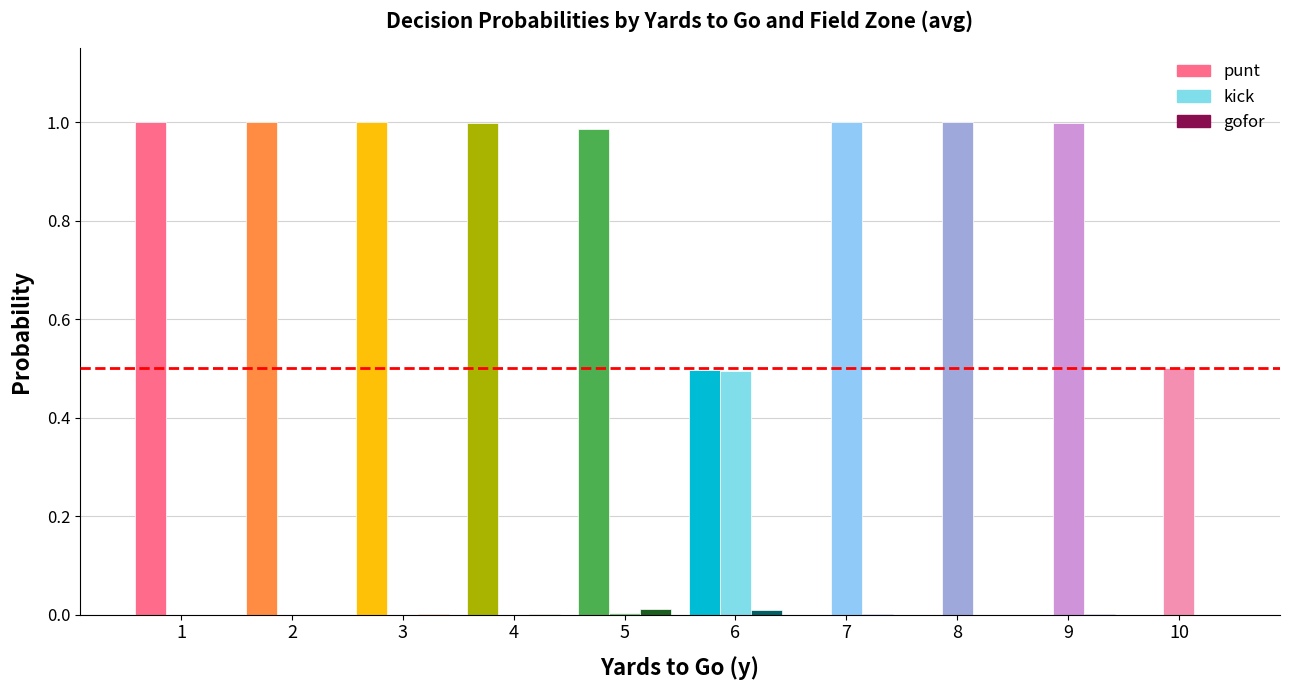

Between 8 and 10, which series saw the biggest shift?

kick